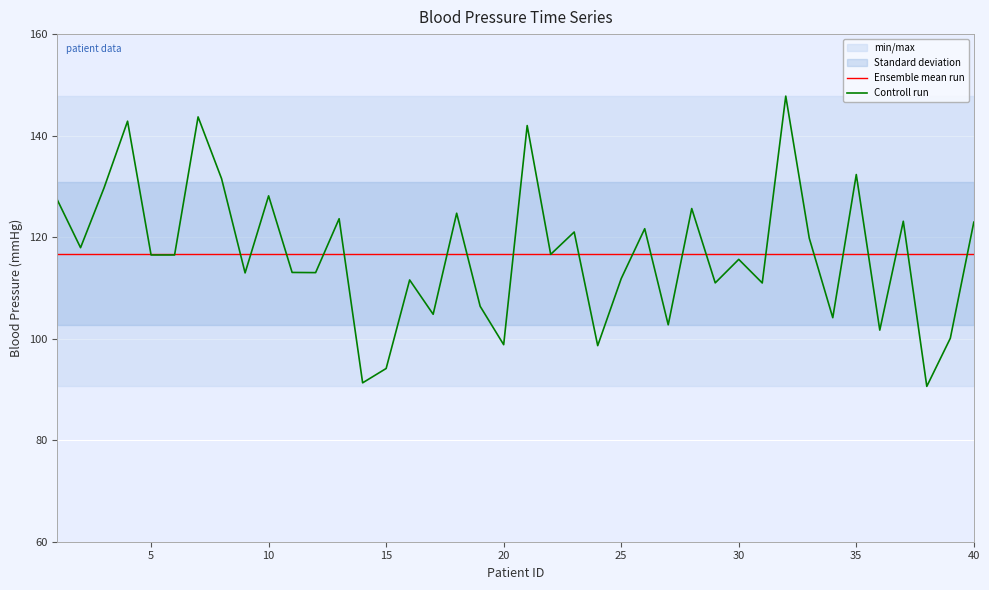

Is it true that Ensemble mean run equals 71.0 at 40?

False